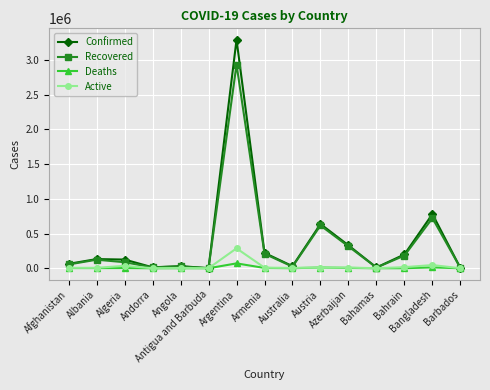

At which category does the chart reach its peak across all series?

Argentina